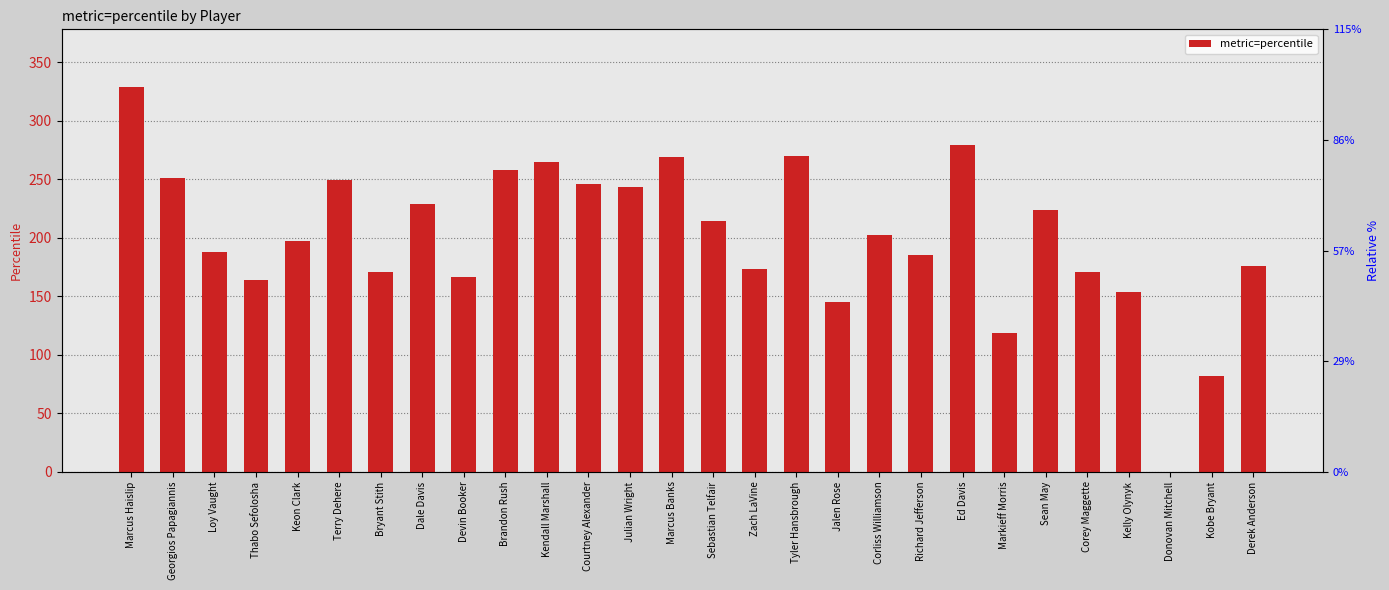

What is the sum of the values at Richard Jefferson and Jalen Rose?

330.7